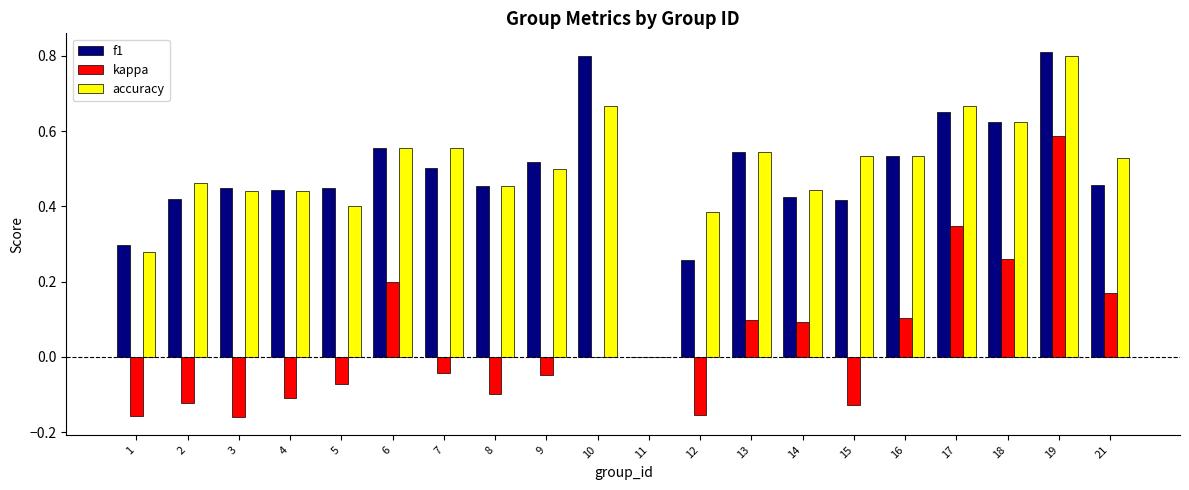

At which category is the sum across all series the highest?

19